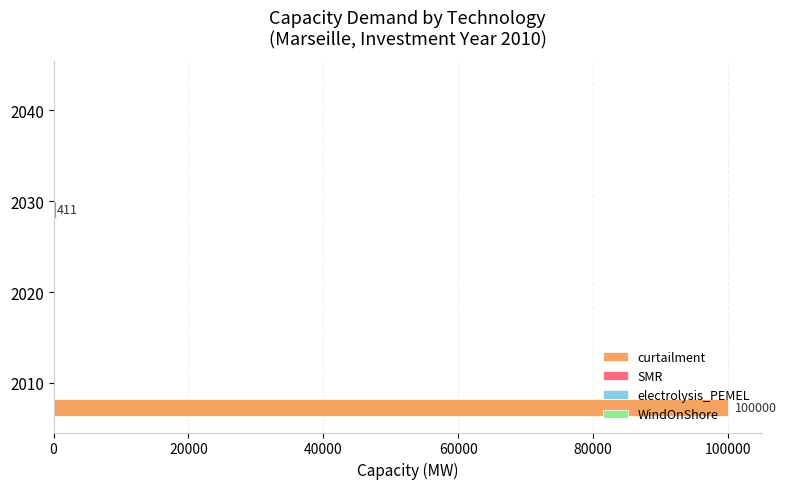

The value of curtailment at 2010 is 100000. True or false?

True